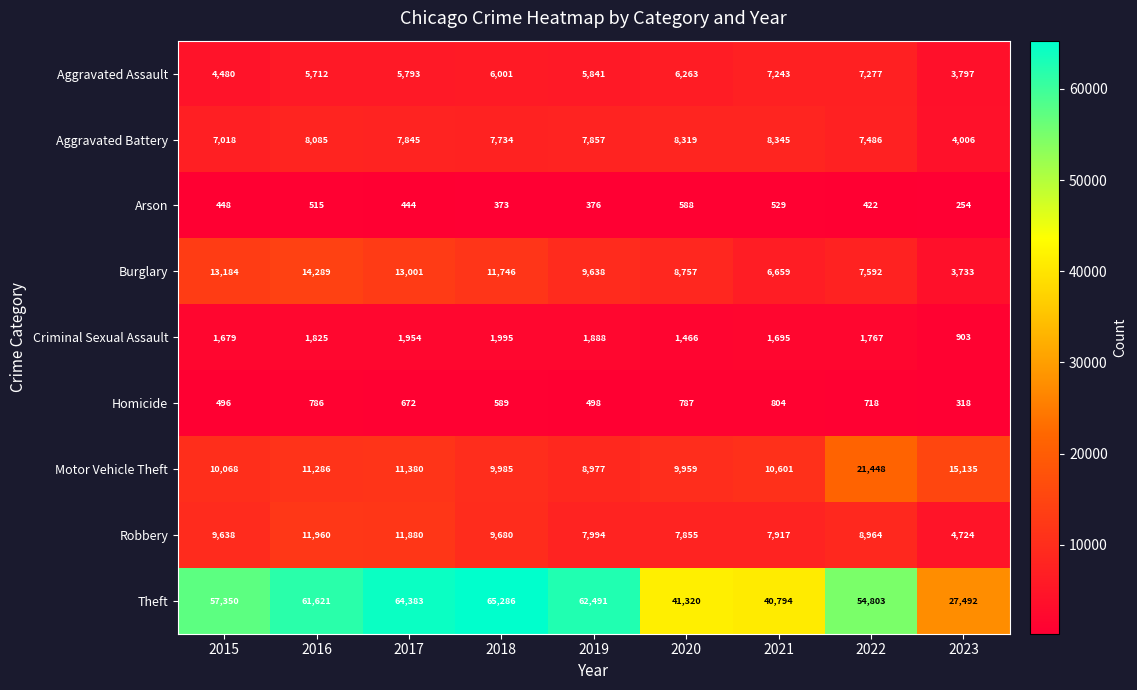

How many series are shown in this chart?

9